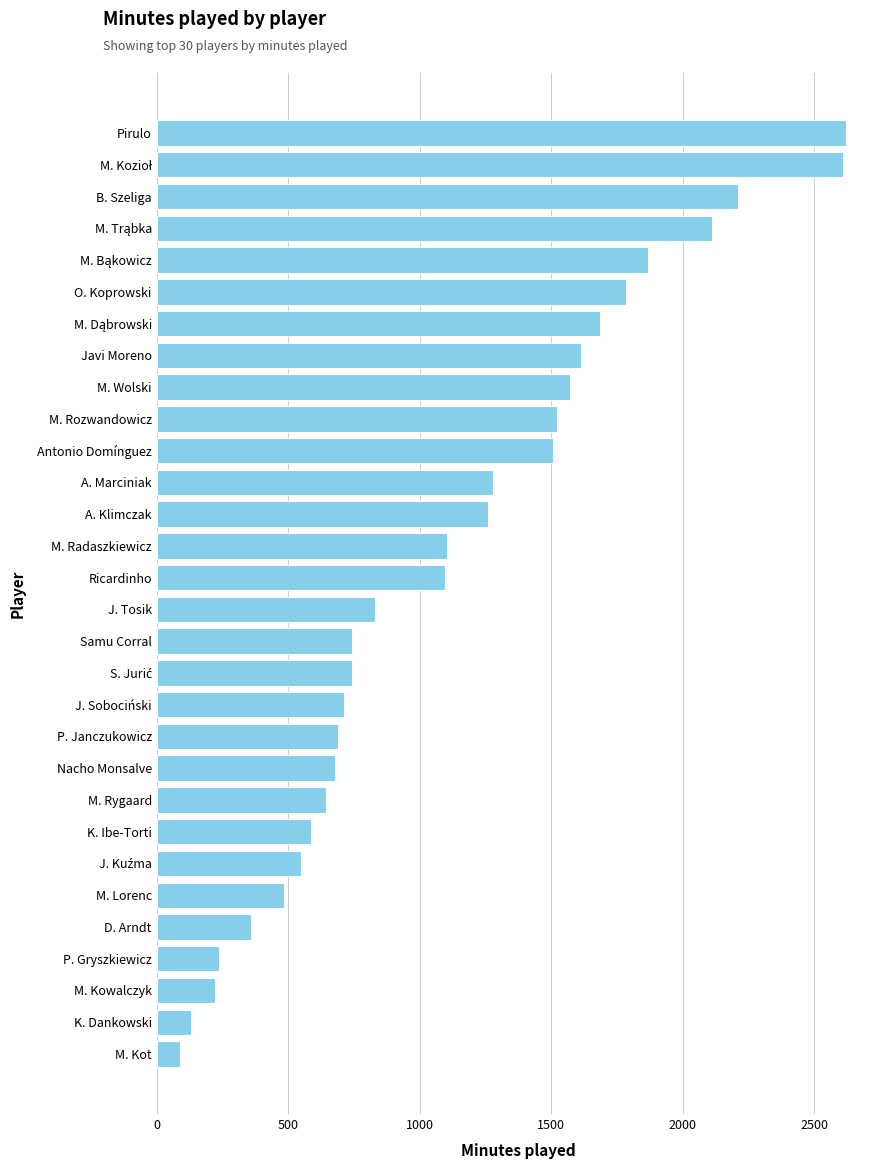

True or false: the data shows 830 at J. Tosik.

True